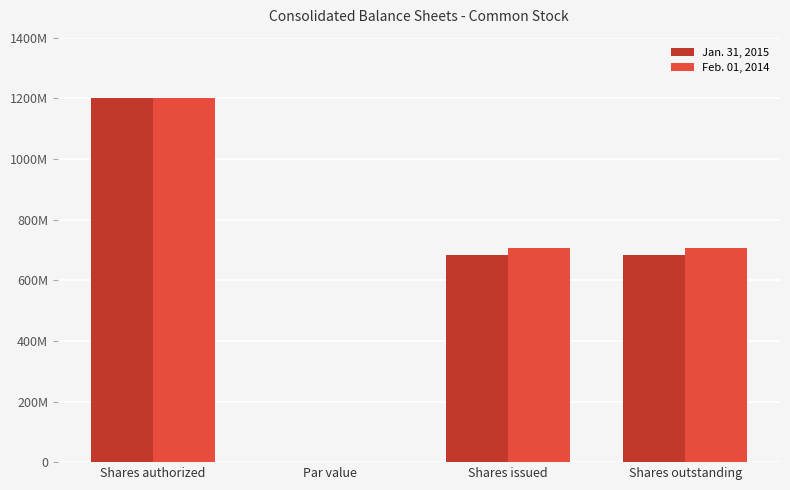

Which category has the lowest value in the Feb. 01, 2014 series?

Par value